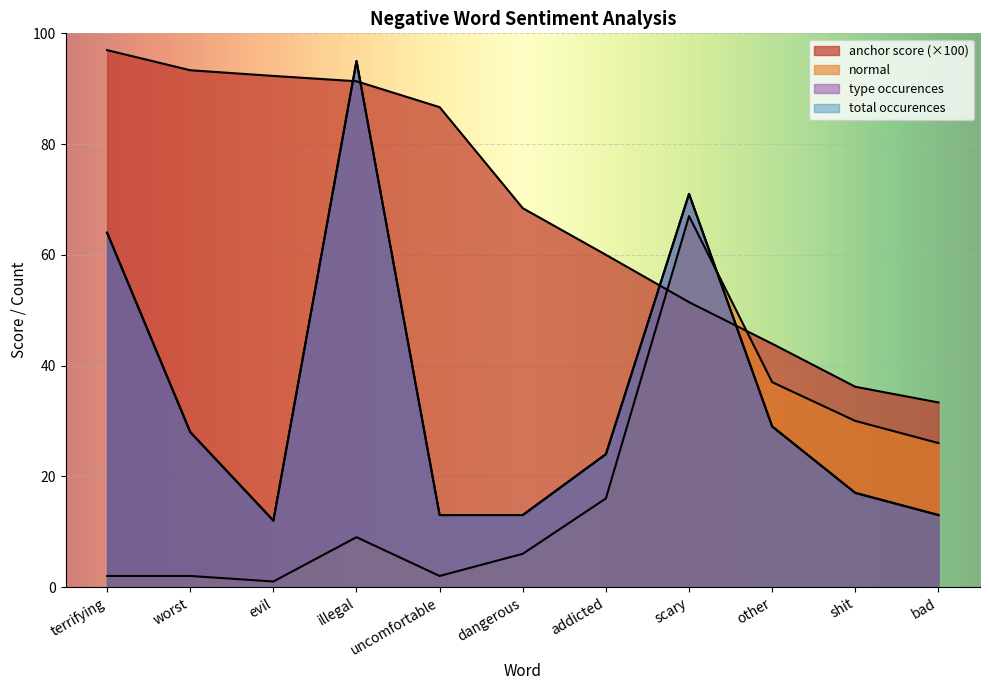

Between which two adjacent categories do type occurences and normal first intersect?

scary and other